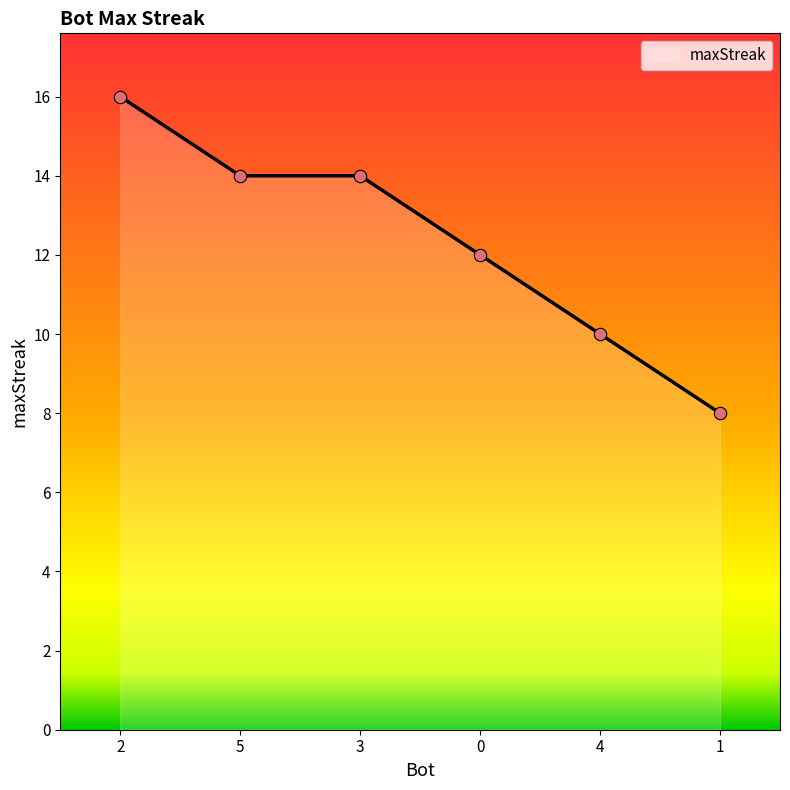

What is the change in value from 5 to 4?

-4